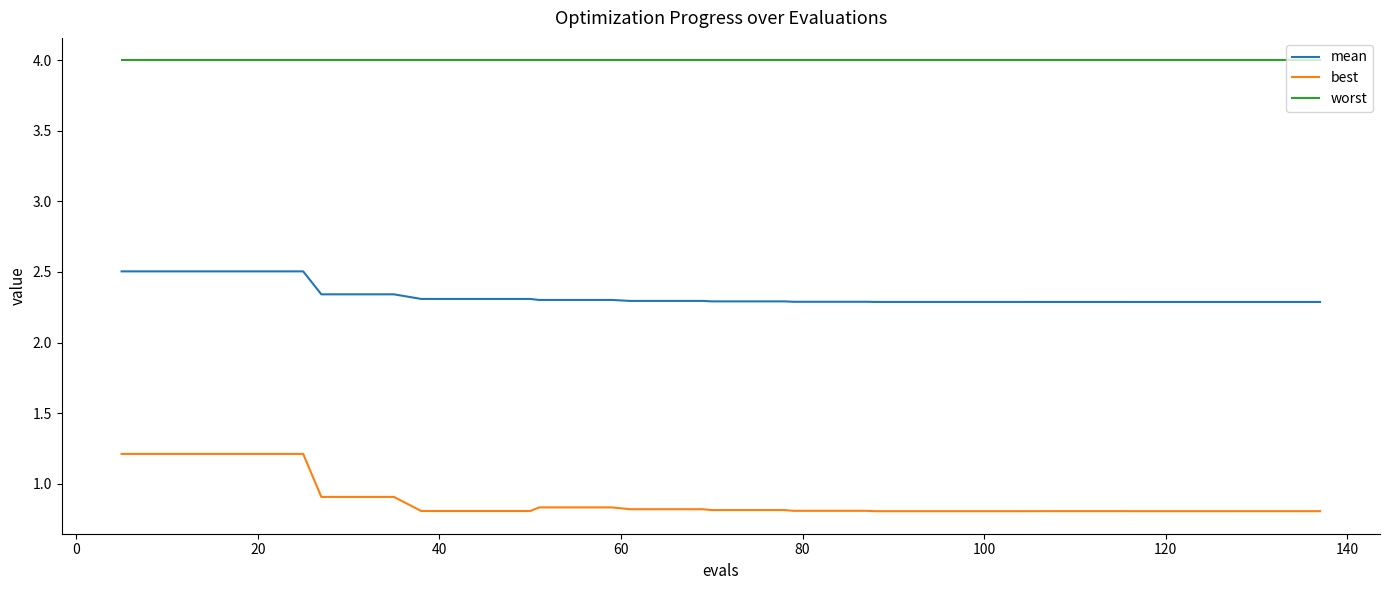

What is the minimum value shown in the chart?

0.8